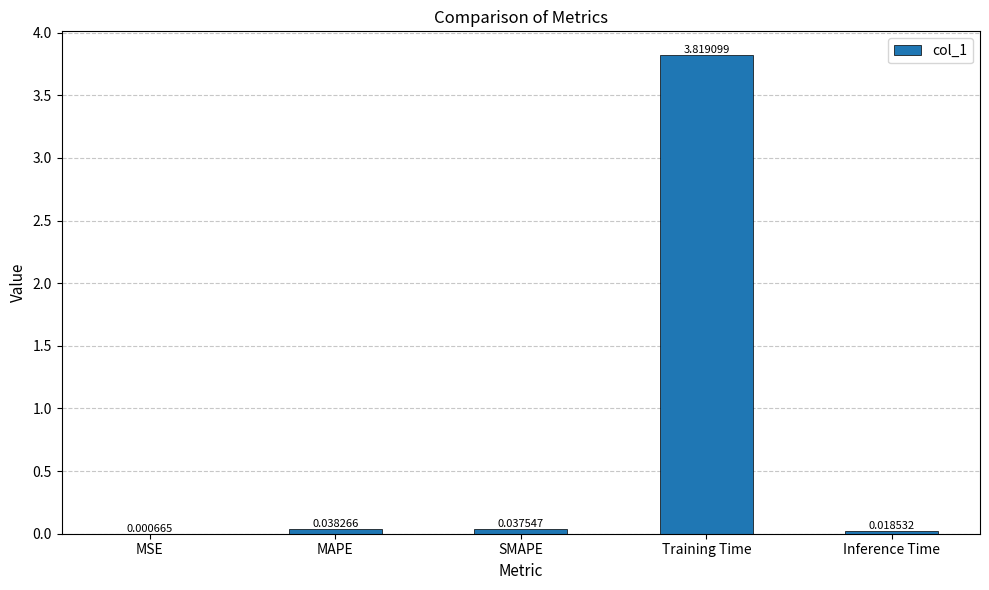

Which has a higher value, Training Time or Inference Time?

Training Time